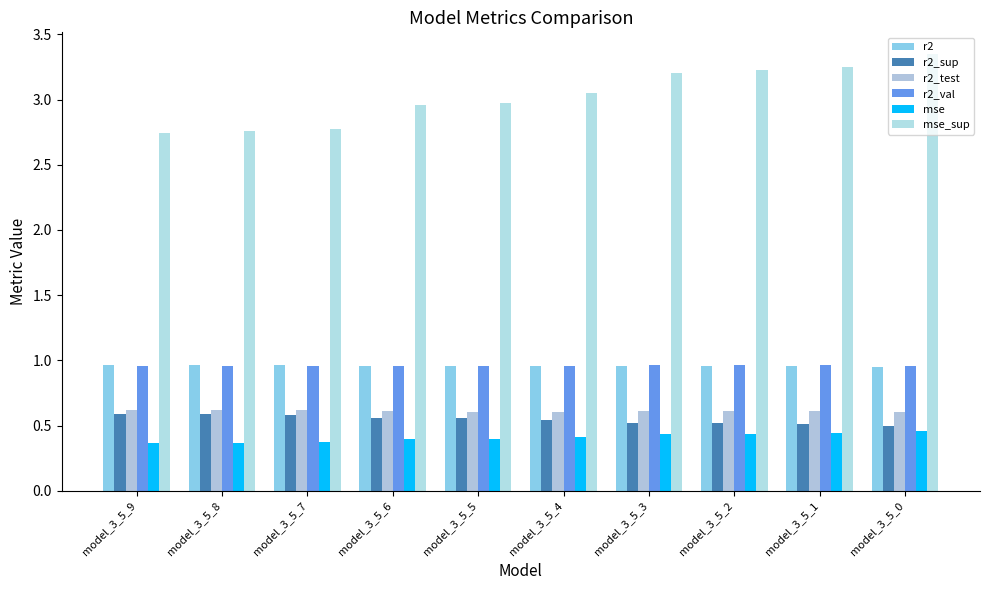

Does the chart contain any negative values?

No